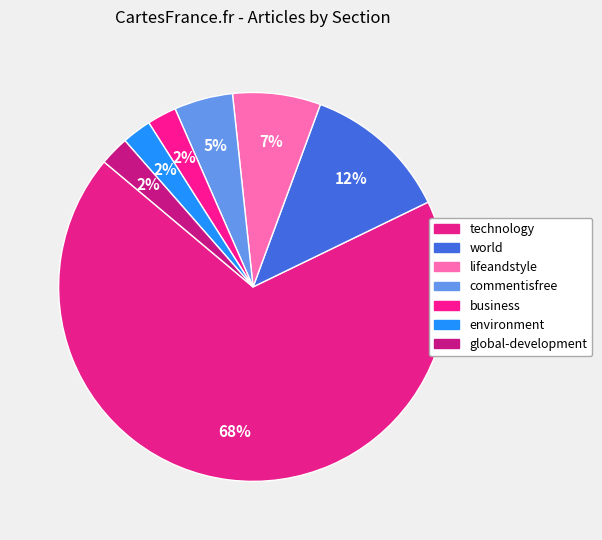

The environment slice represents 2% of the pie. True or false?

True